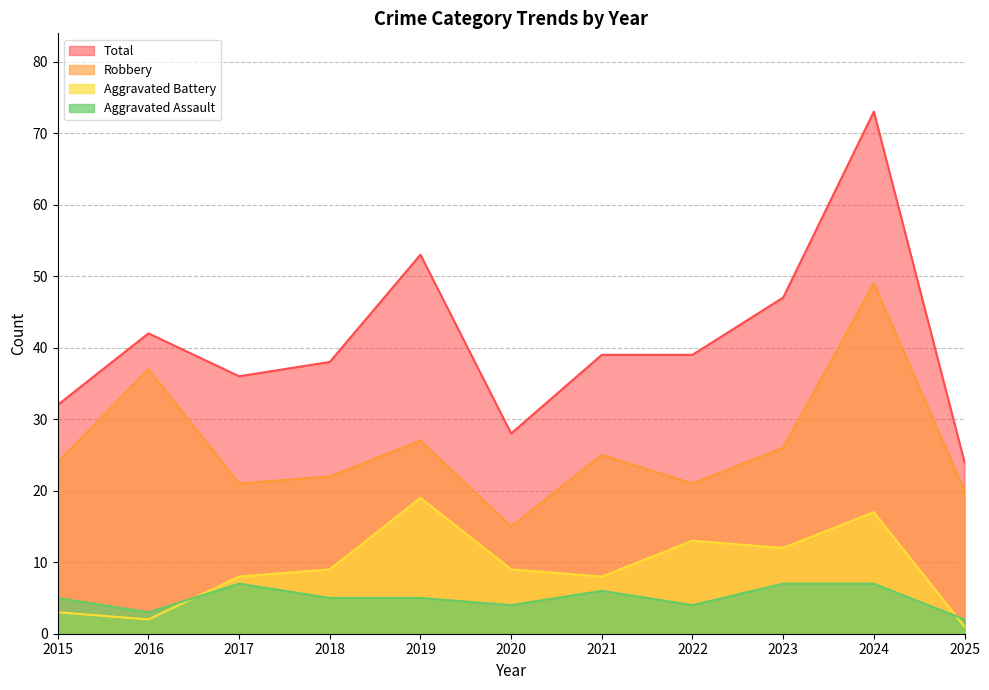

Which series changed the most between 2016 and 2020?

Robbery